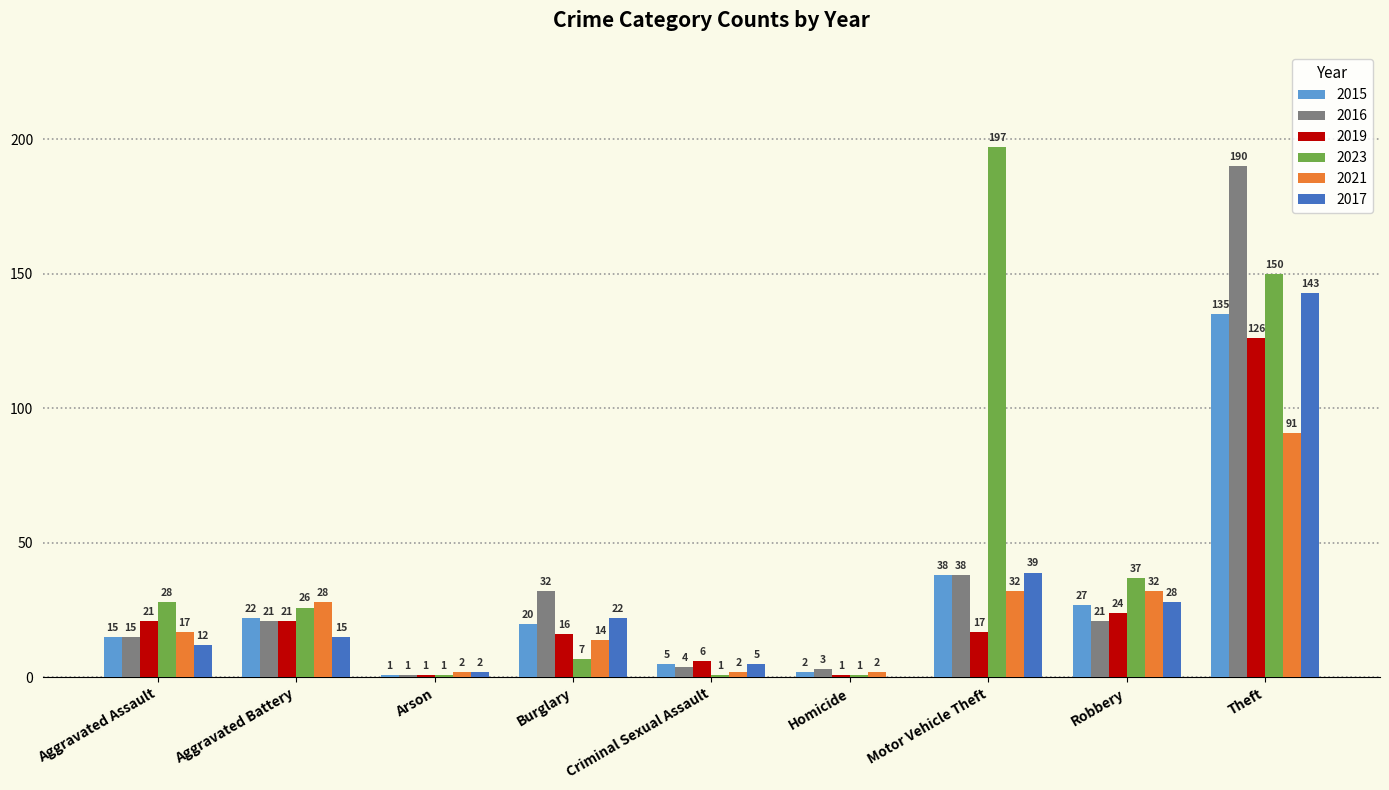

What is the sum of all 2023 values?

448